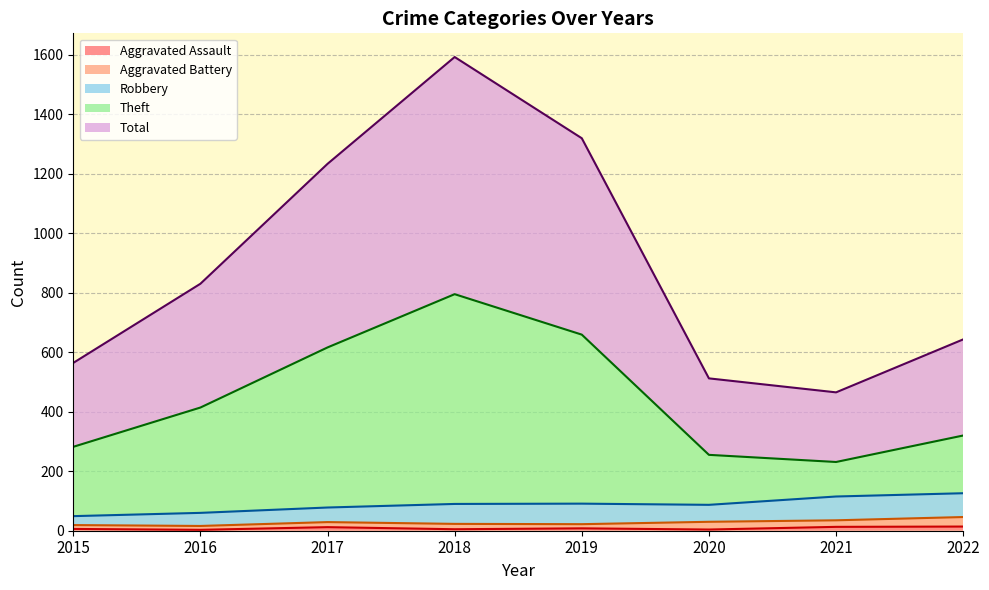

Is the value of Aggravated Assault at 2015 greater than the value of Theft at 2017?

No